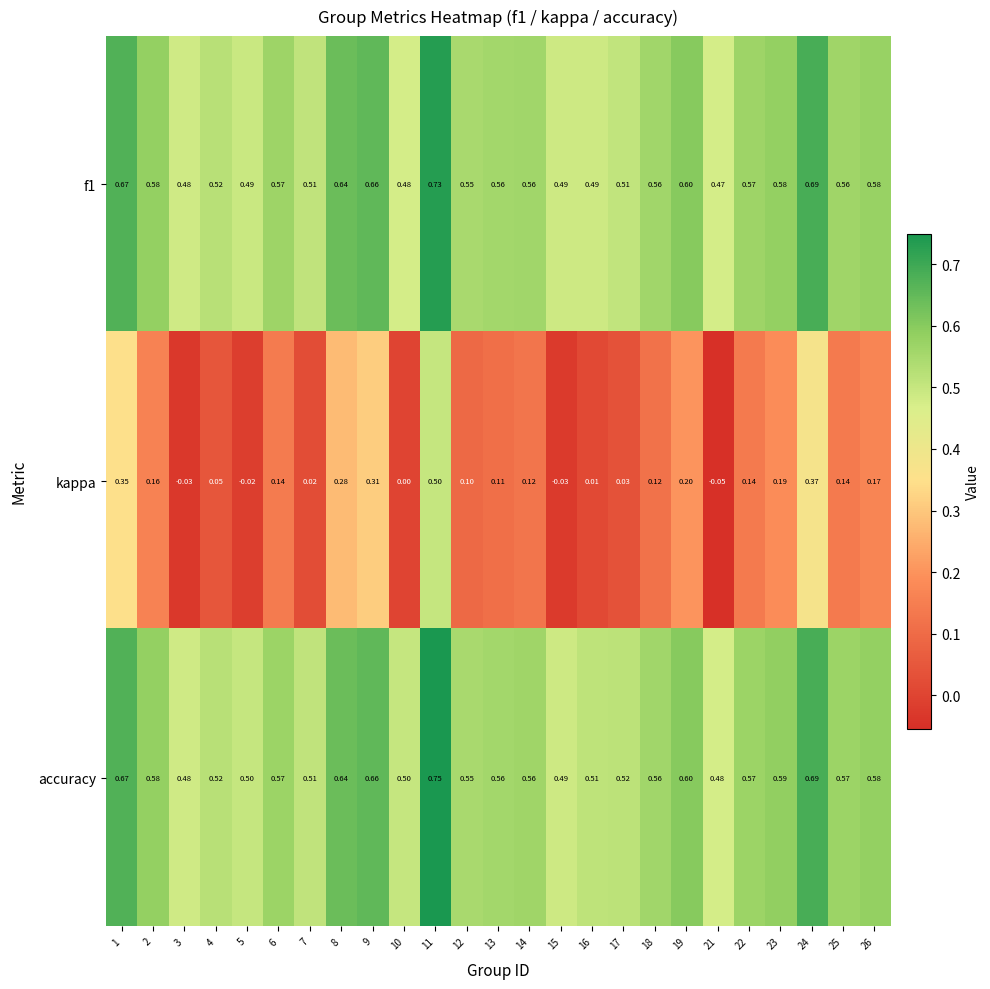

Which series changed the most between 10 and 23?

kappa